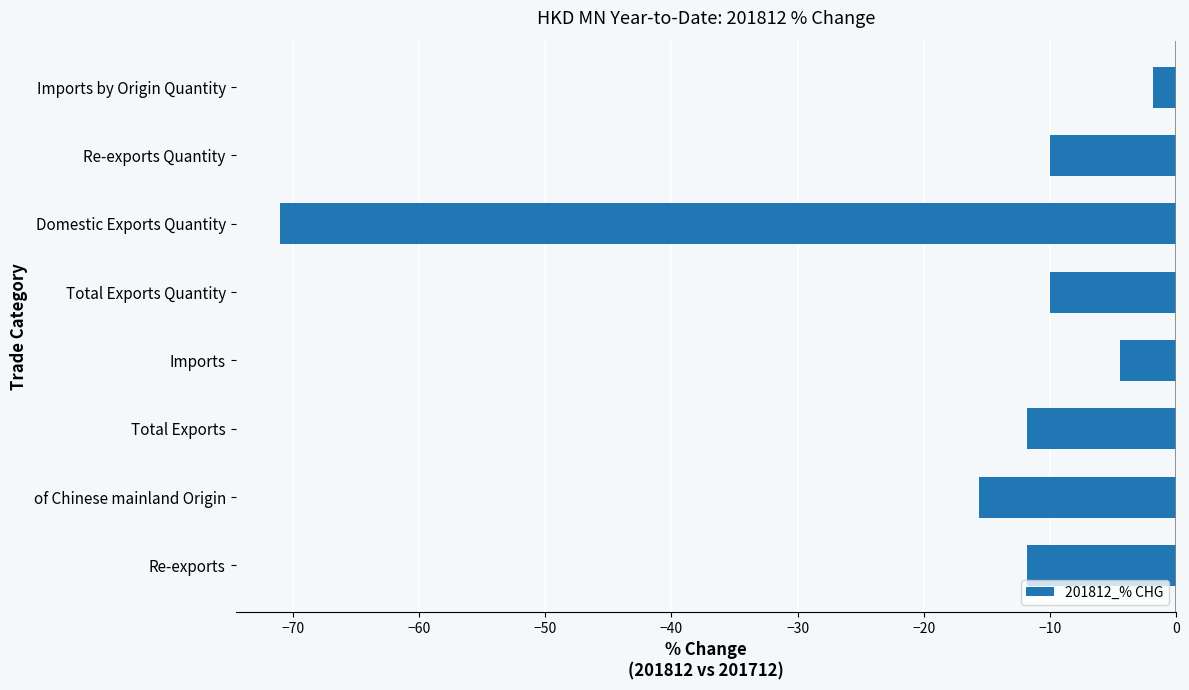

True or false: the data shows -4.5 at Imports.

True